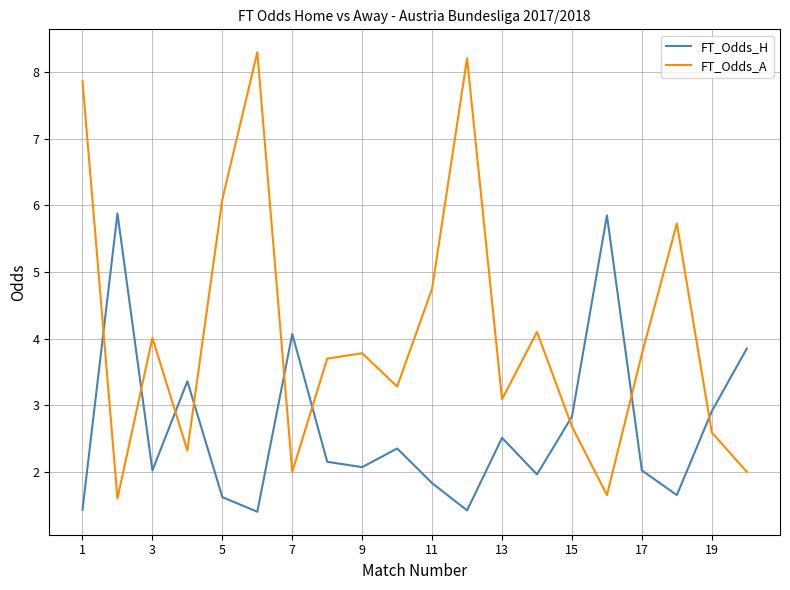

What are all the series names shown in the legend?

FT_Odds_H, FT_Odds_A